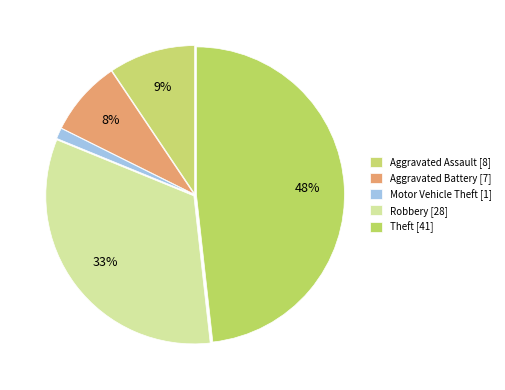

Rank the categories by value from lowest to highest.

Motor Vehicle Theft, Aggravated Battery, Aggravated Assault, Robbery, Theft